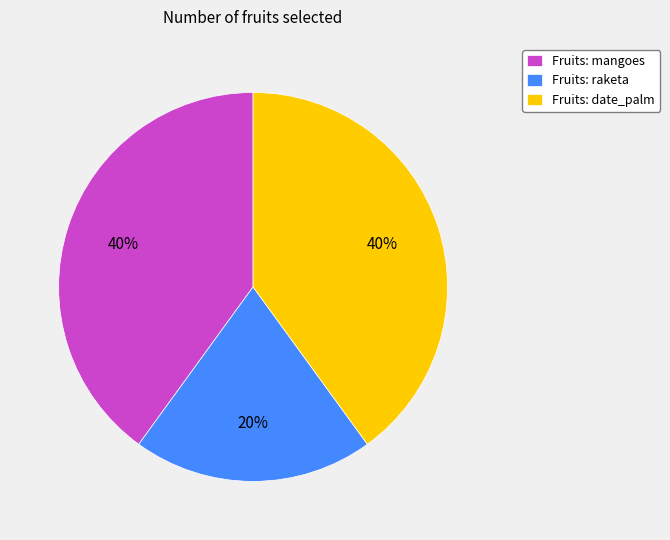

To the nearest percent, what is the average slice percentage?

33%